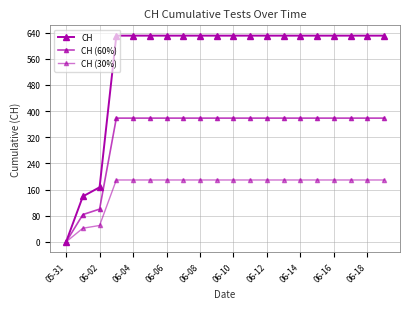

True or false: CH (60%) has more than 2 interior local peaks.

False